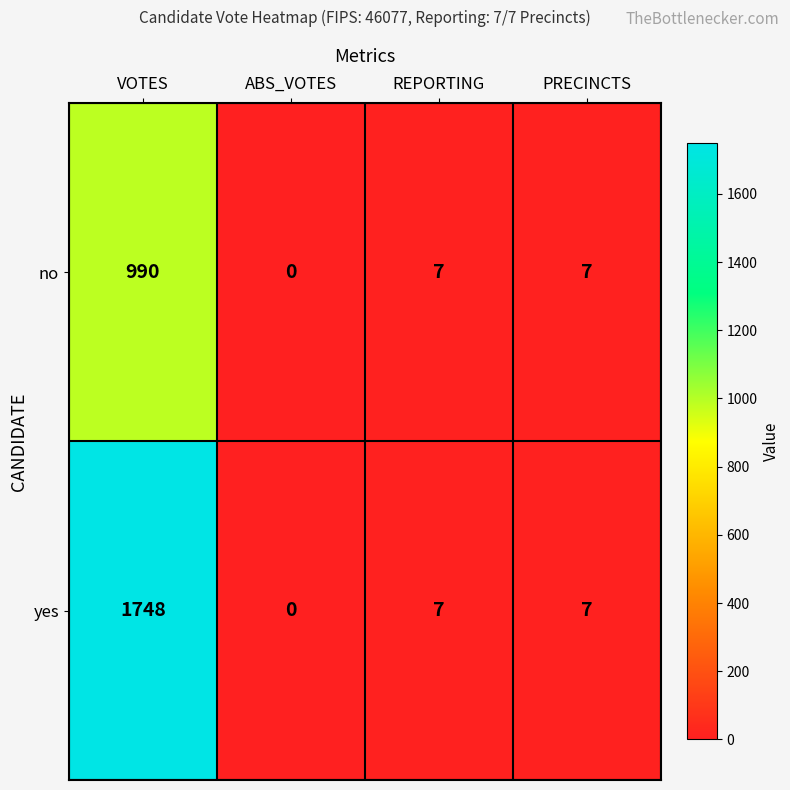

What is the approximate value of no at REPORTING?

7